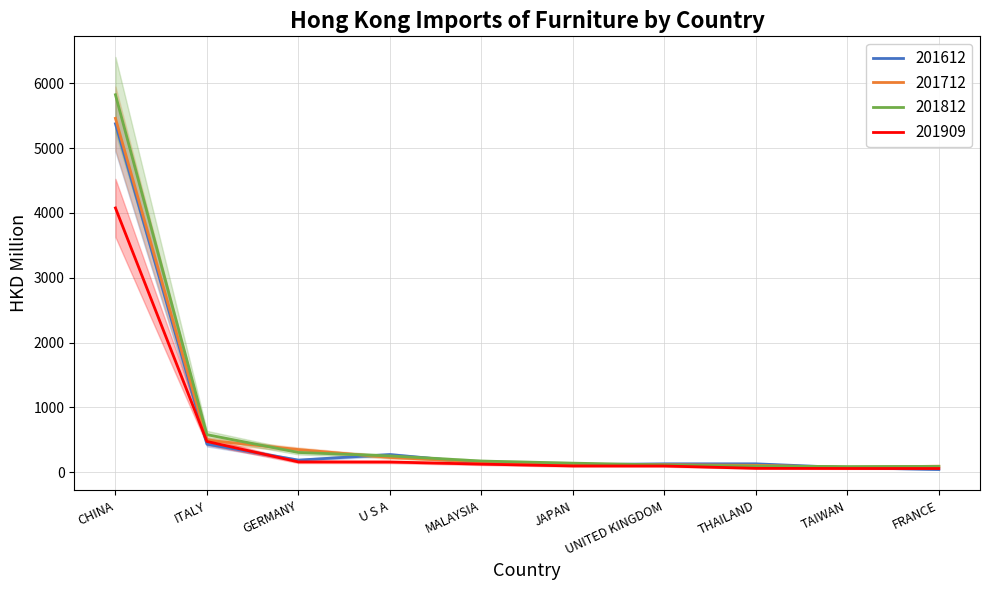

How many series are shown in this chart?

4